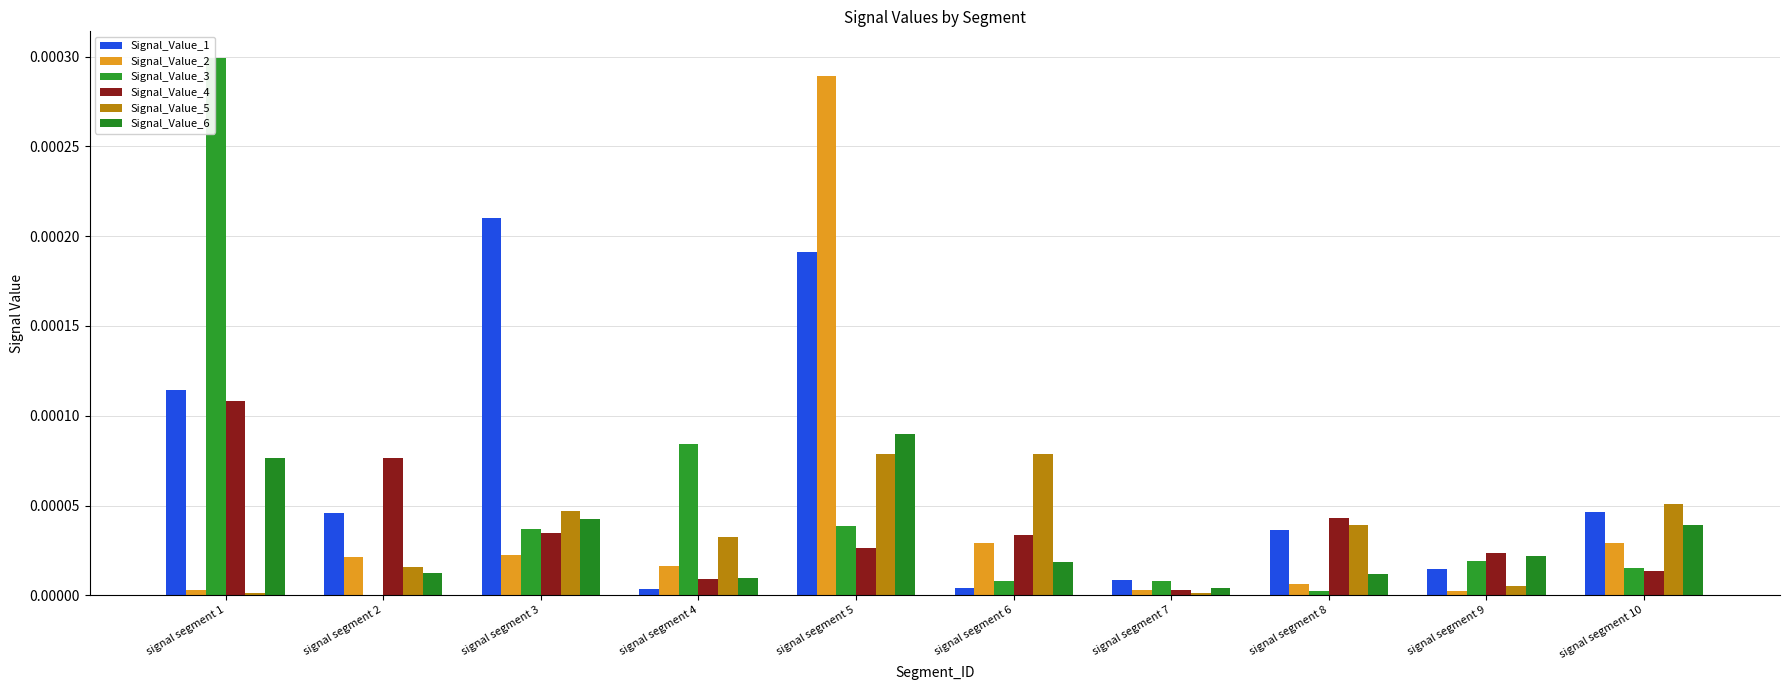

What are all the series names shown in the legend?

Signal_Value_1, Signal_Value_2, Signal_Value_3, Signal_Value_4, Signal_Value_5, Signal_Value_6